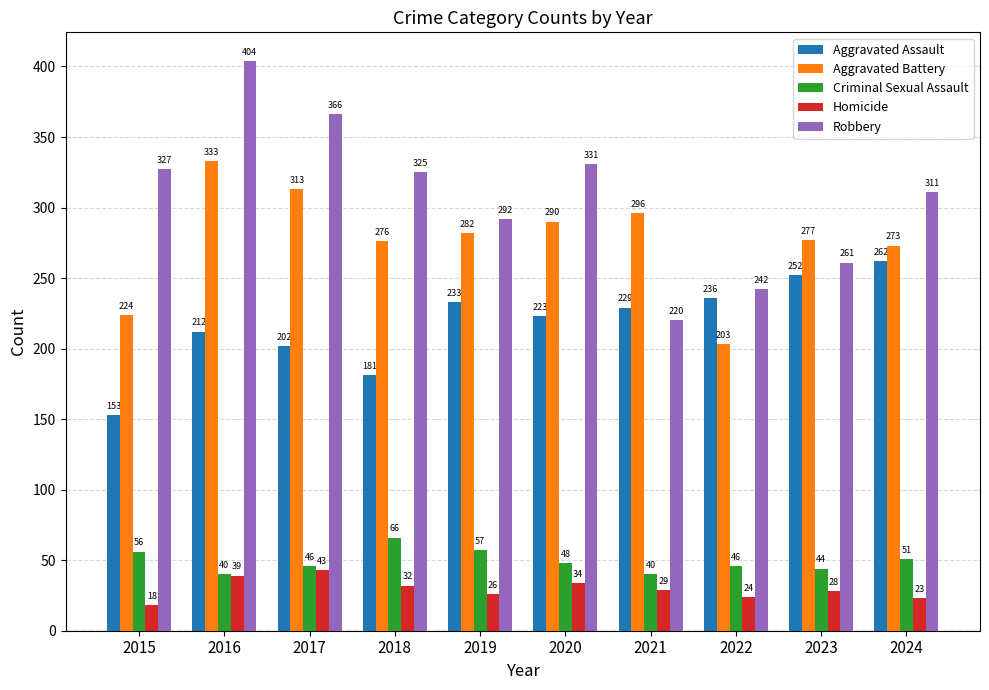

At how many categories does at least one series exceed 55?

10